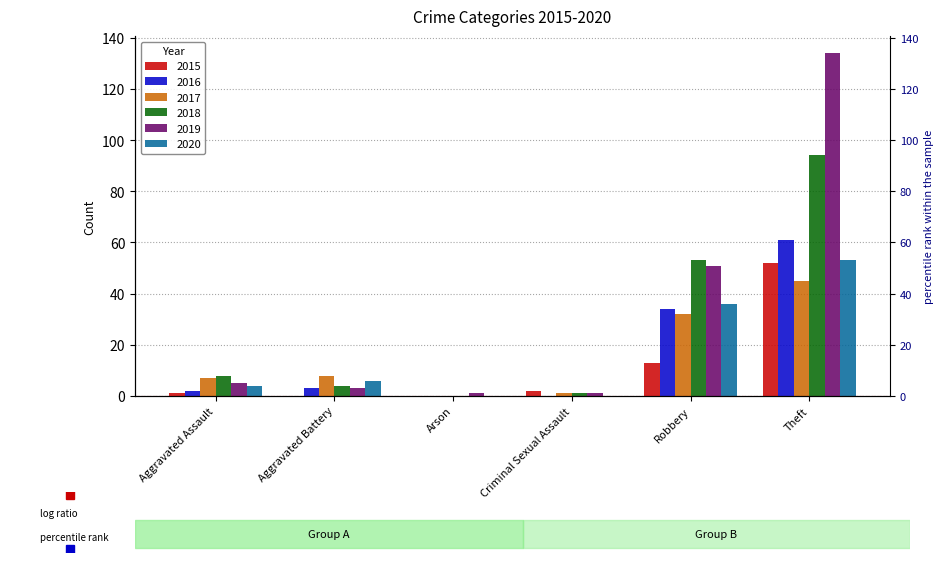

Which category has the lowest value across all series?

Aggravated Battery